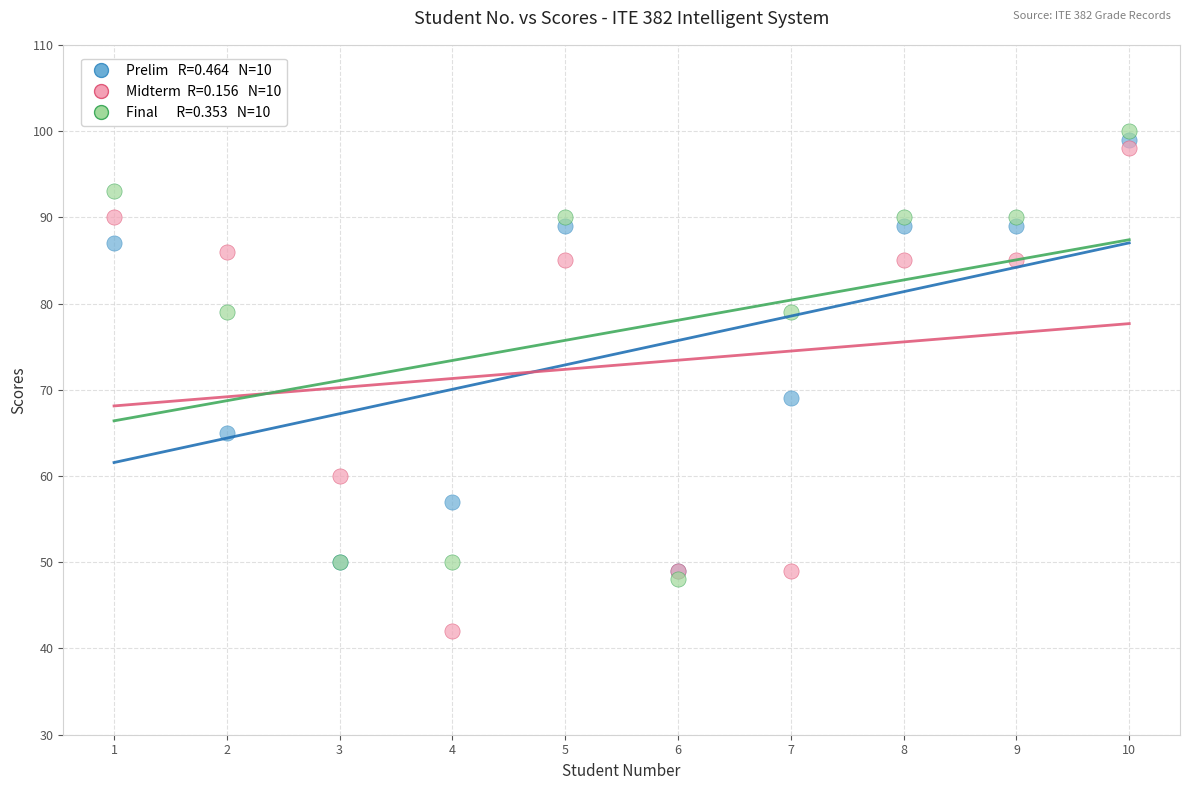

Across all series, what Y value is closest to 71?

69